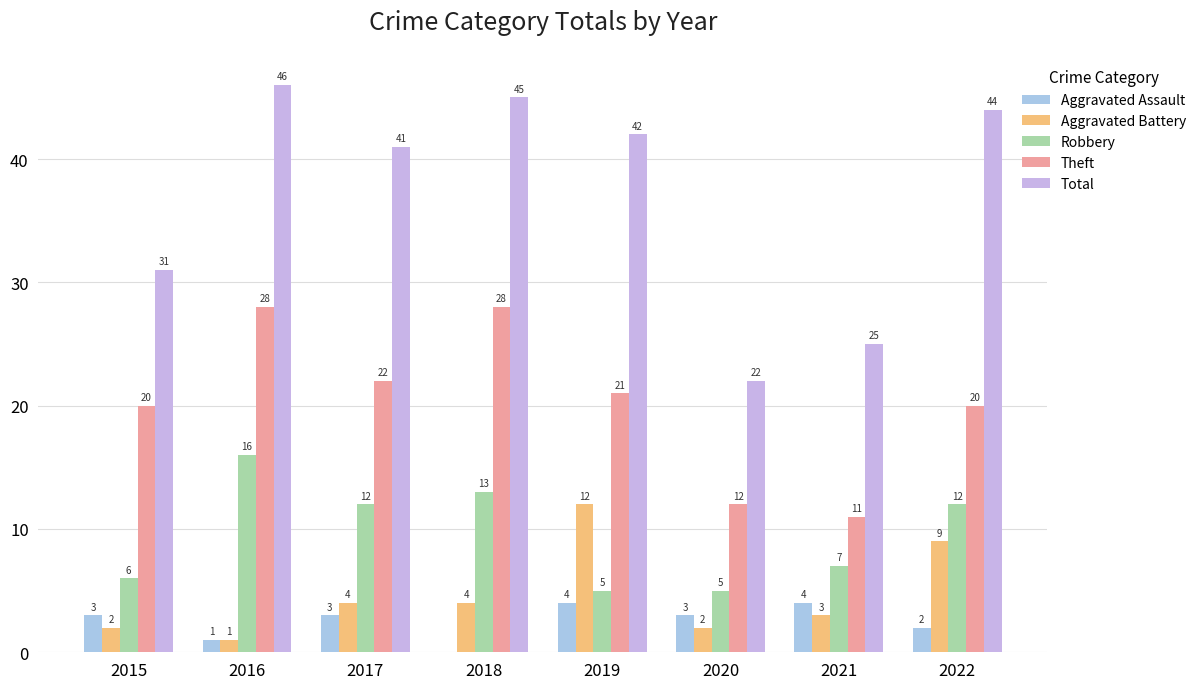

Does the chart contain stacked bars?

No